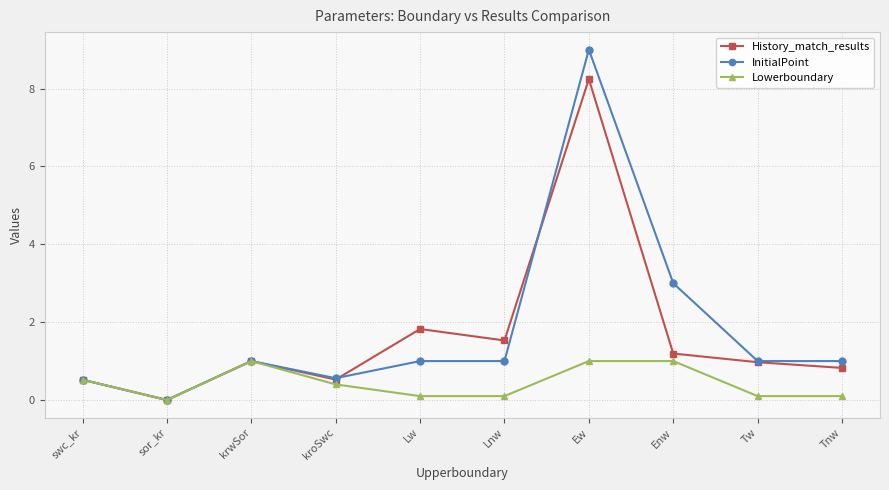

Which series changed the most between Enw and Tnw?

InitialPoint